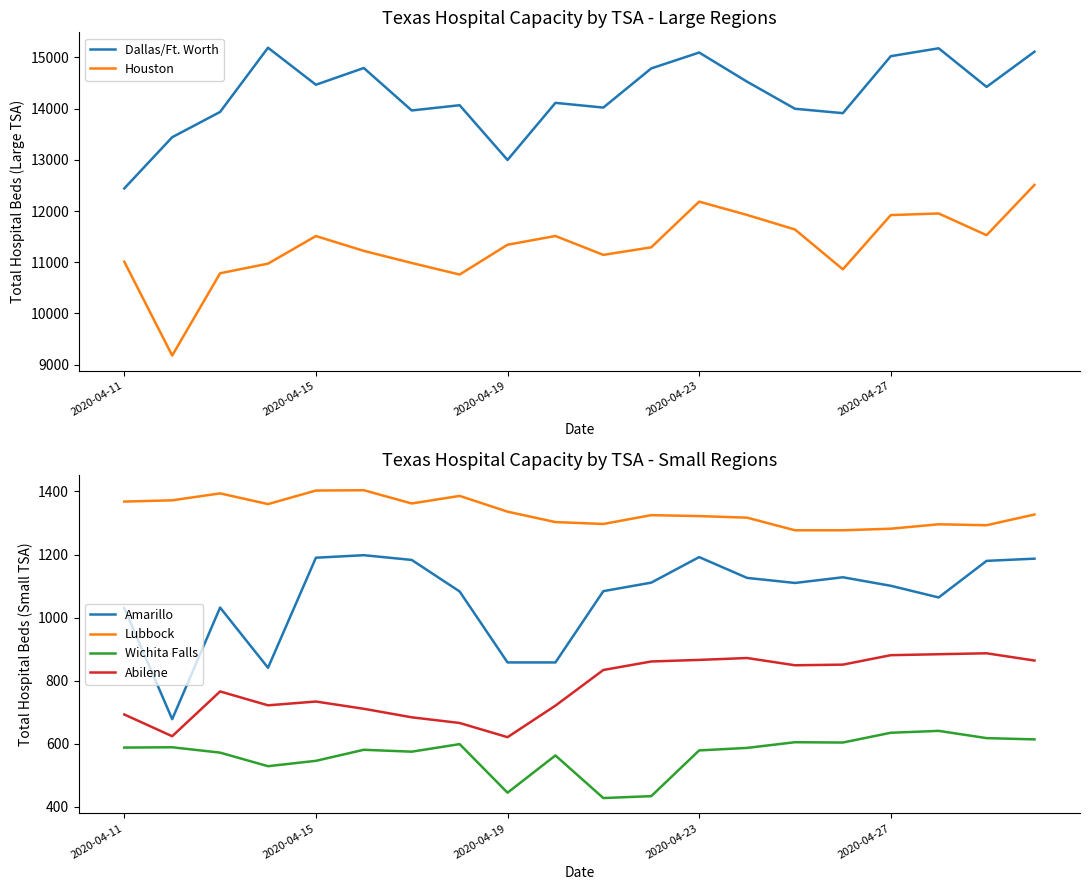

True or false: Dallas/Ft. Worth has more than 0 points higher than both neighbors.

True